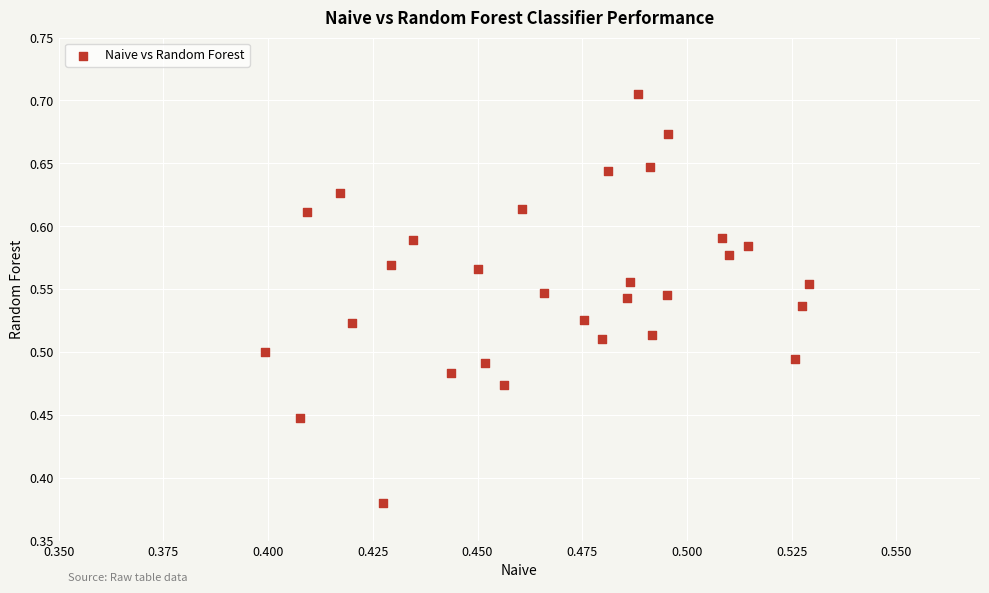

What is the range of Y values (max minus min)?

0.3